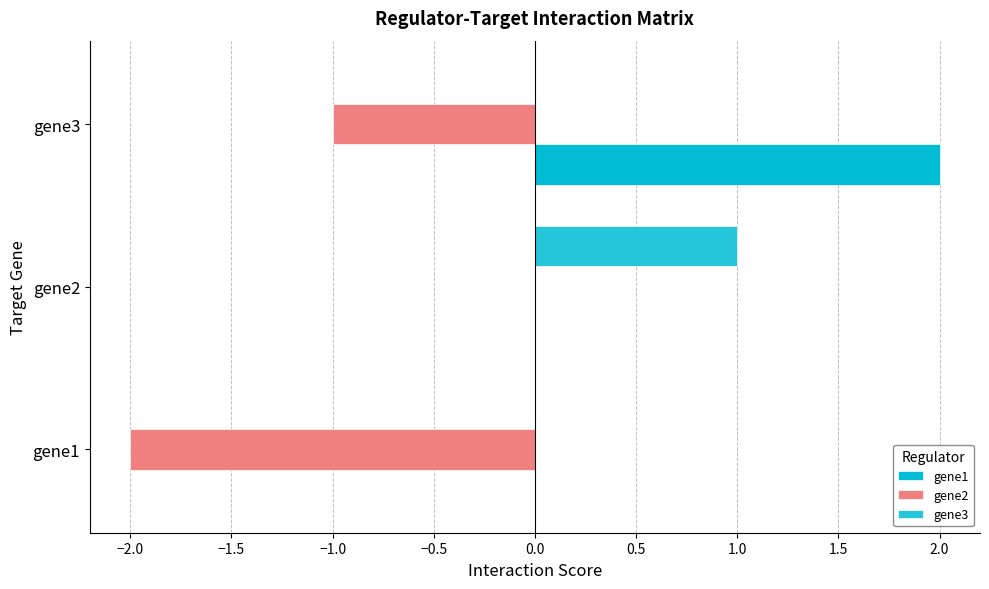

Count the number of categories in the chart.

3